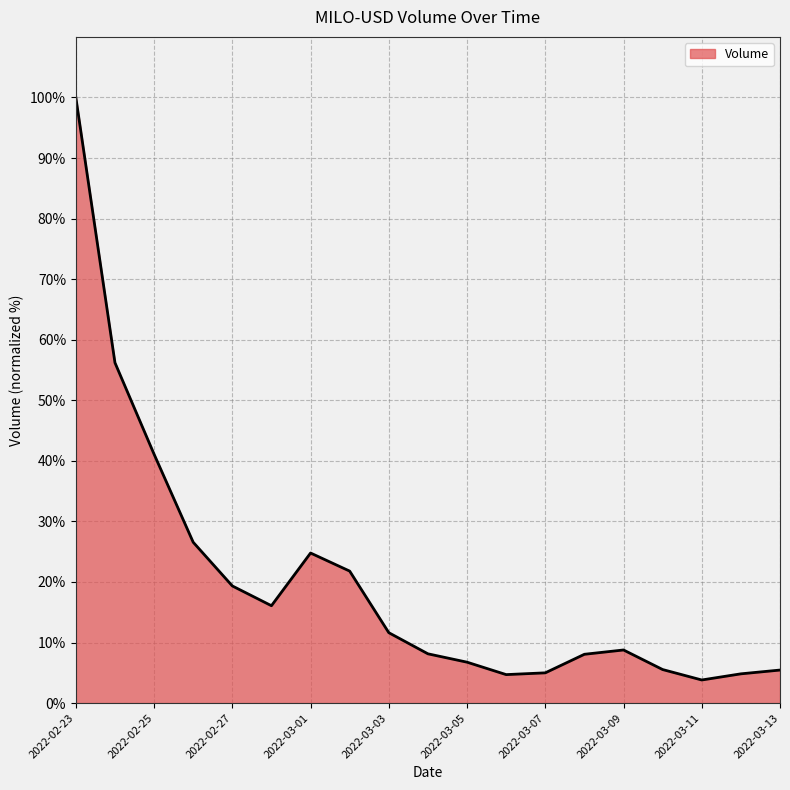

What is the smallest value displayed?

3.8